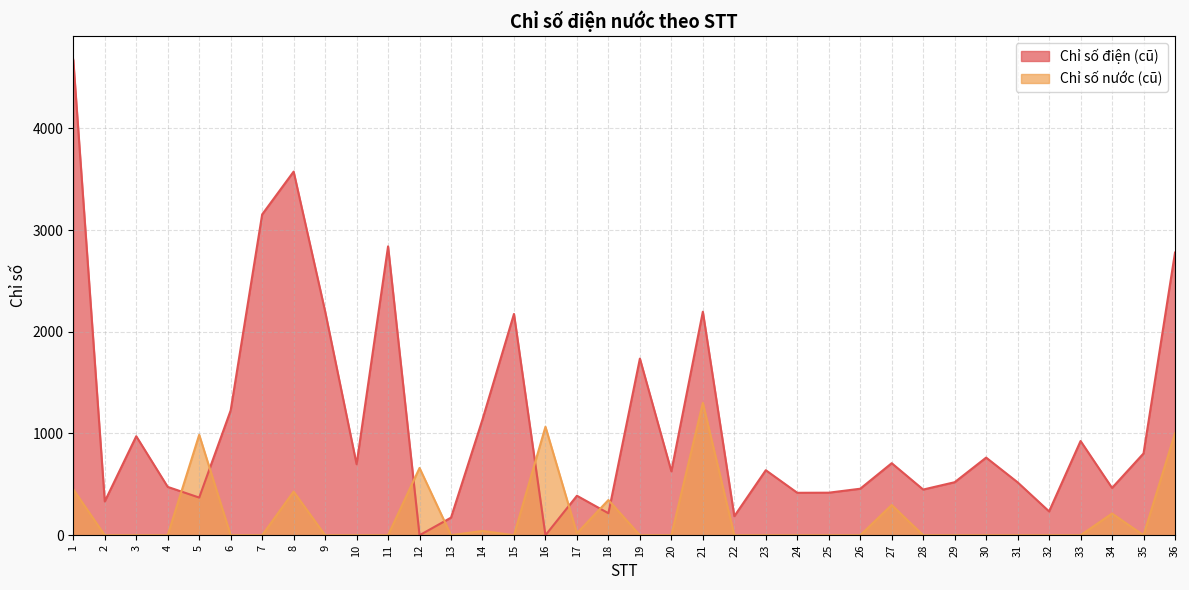

At which label does Chỉ số nước (cũ) reach its peak?

21